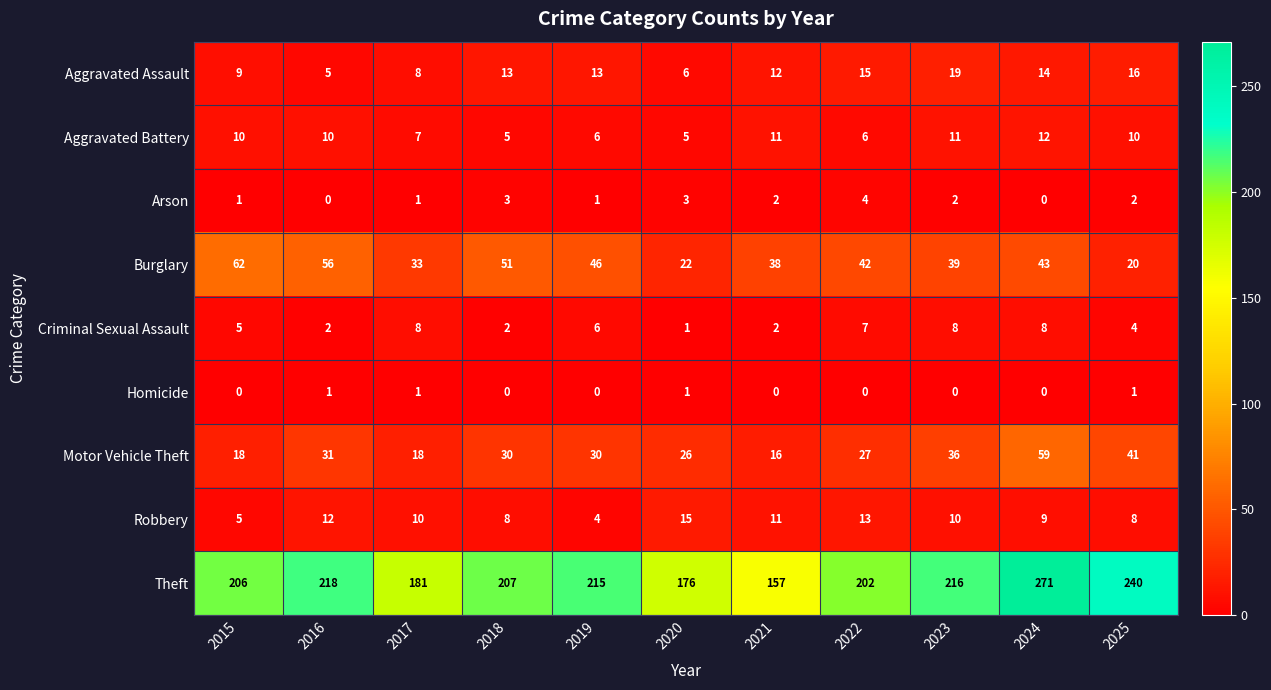

What is the difference between the highest and lowest values at 2019?

215